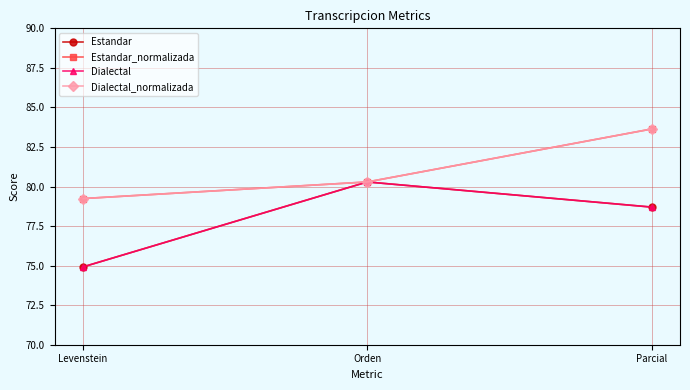

Does the chart display data point markers on the line(s)?

Yes